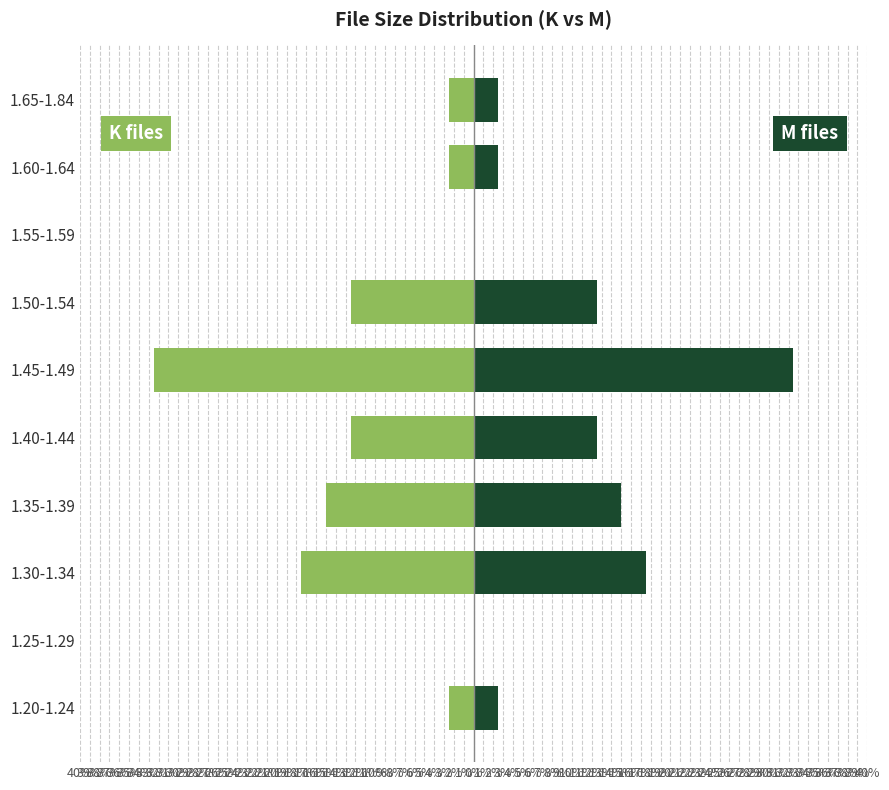

True or false: M files has a value of 1.5 at 1.65-1.84.

False